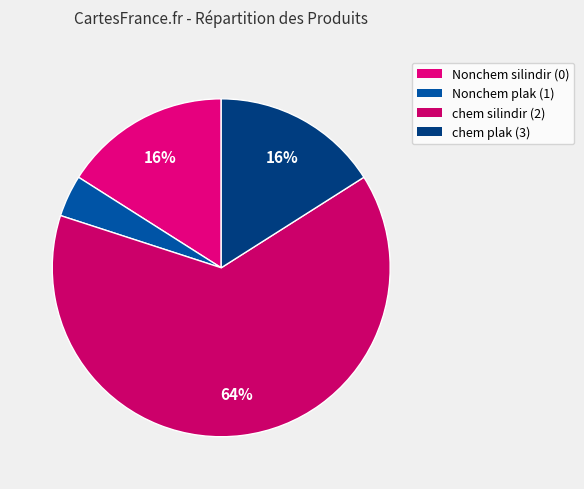

How many slices are in this pie chart?

4